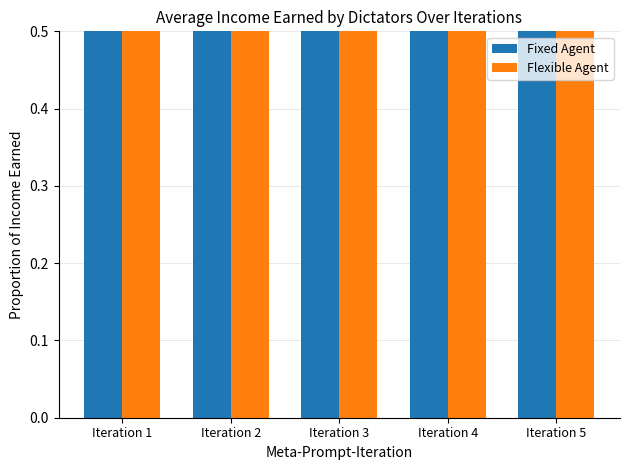

What is the value of the Fixed Agent bar at the 1st from the left?

0.9